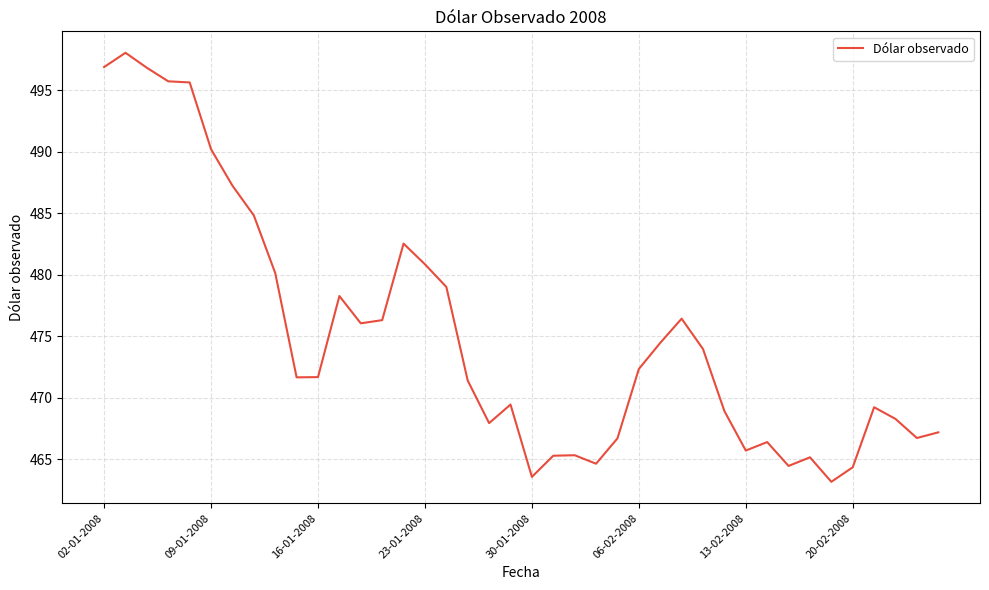

What is the greatest value displayed?

498.1